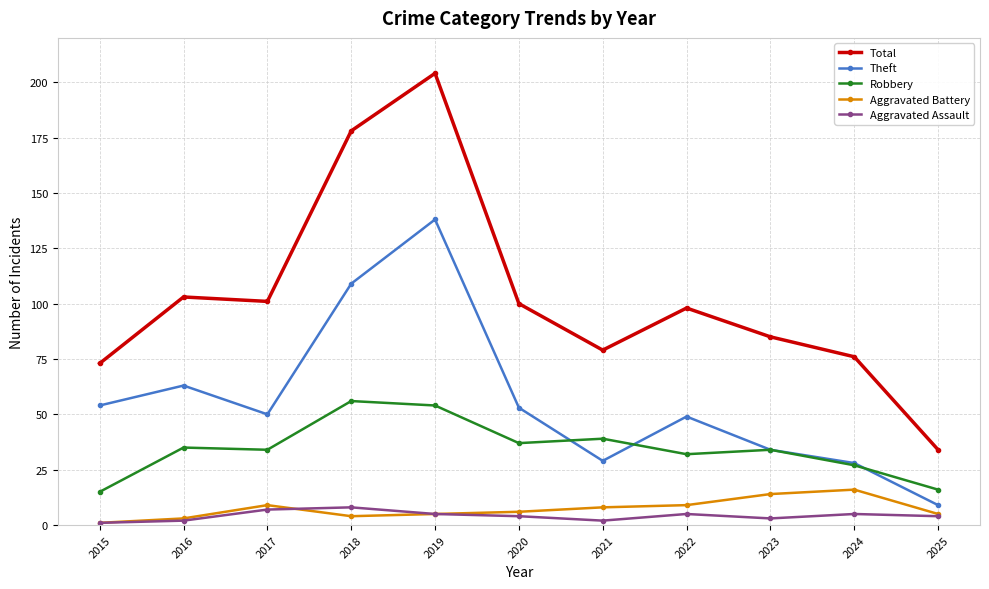

Which series ends up on top after the final intersection of Robbery and Theft?

Robbery